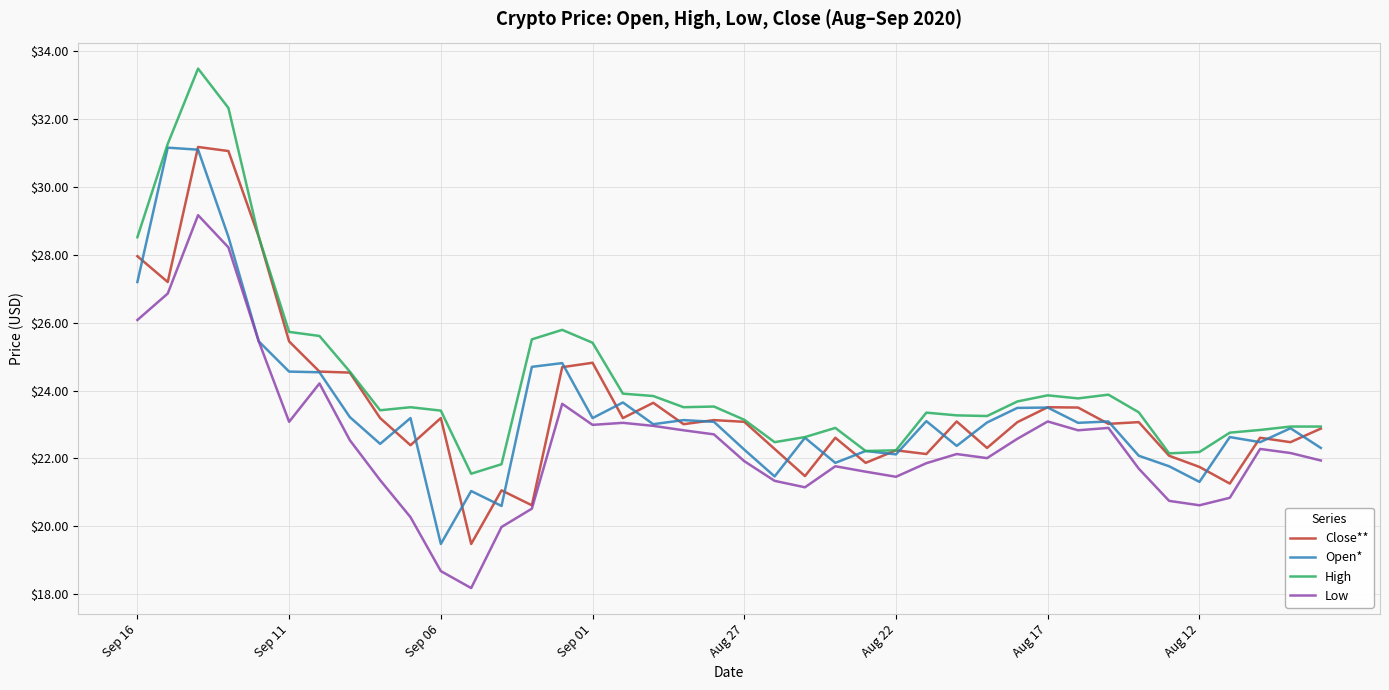

What is the minimum value shown in the chart?

18.2